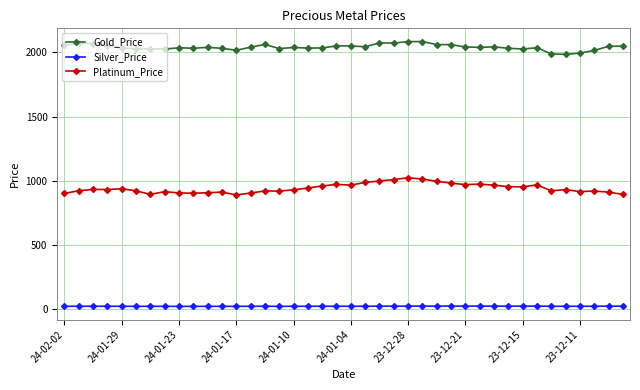

True or false: Platinum_Price has more than 2 points higher than both neighbors.

True